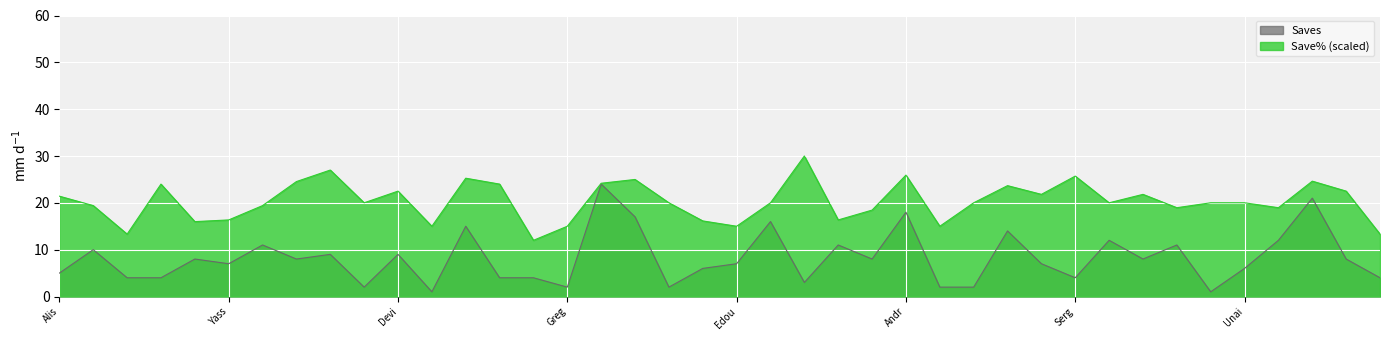

What are all the series names shown in the legend?

Saves, Save% (scaled)